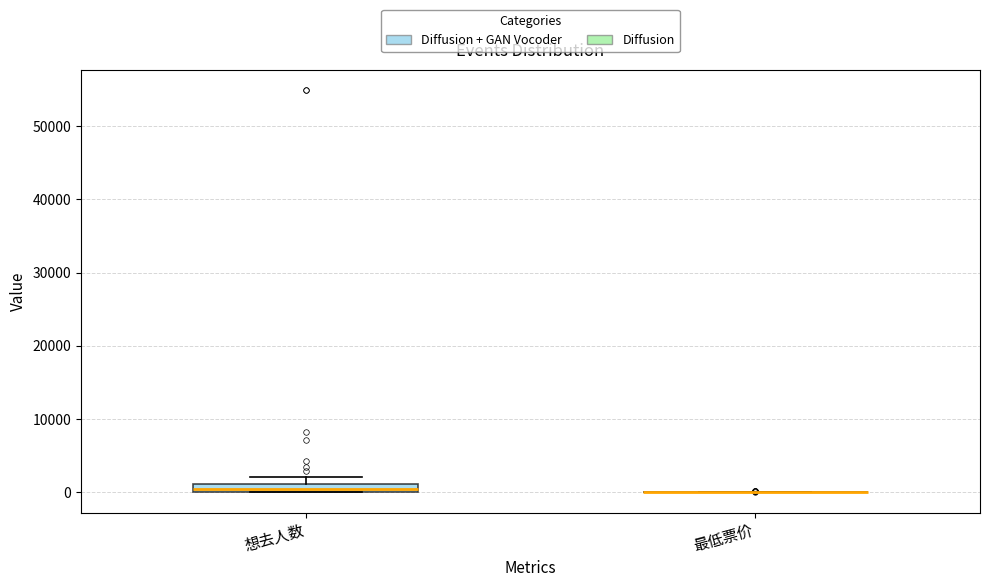

Comparing the boxes themselves (not the whiskers), which one is the tallest?

想去人数